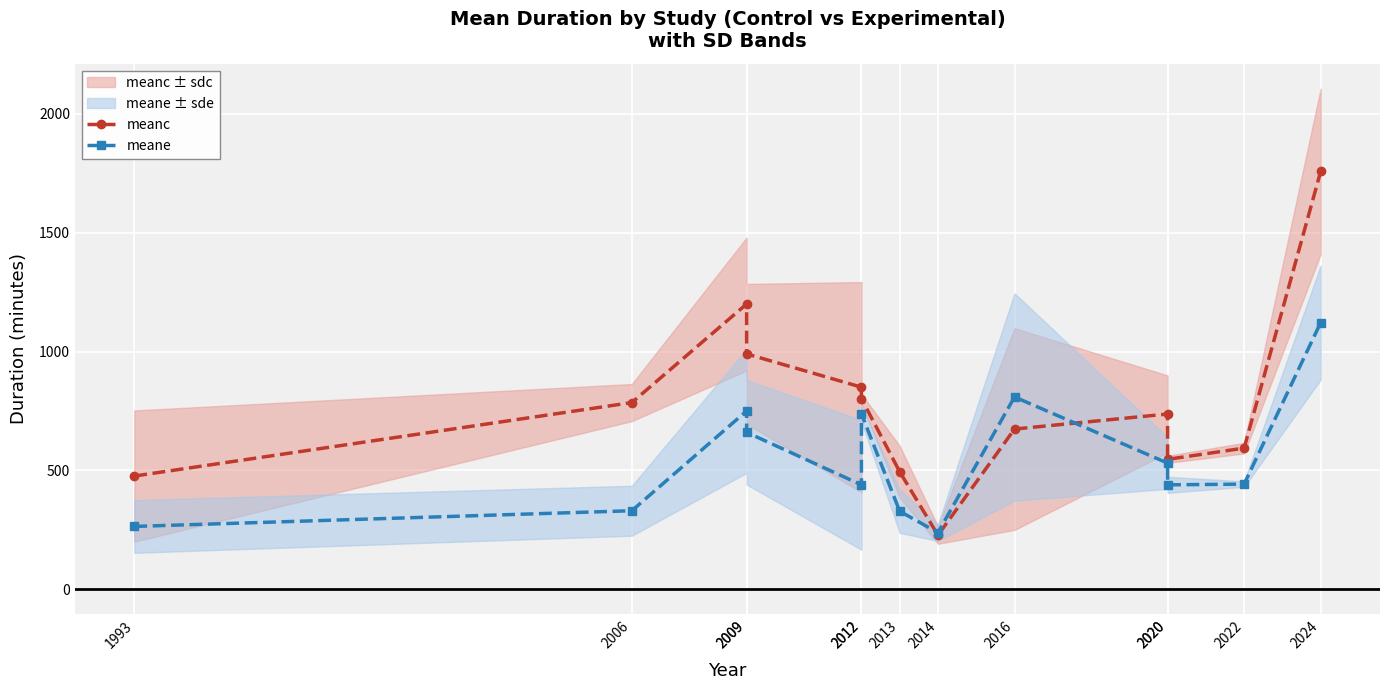

List the series in order of their overall mean, highest first.

meanc, meane